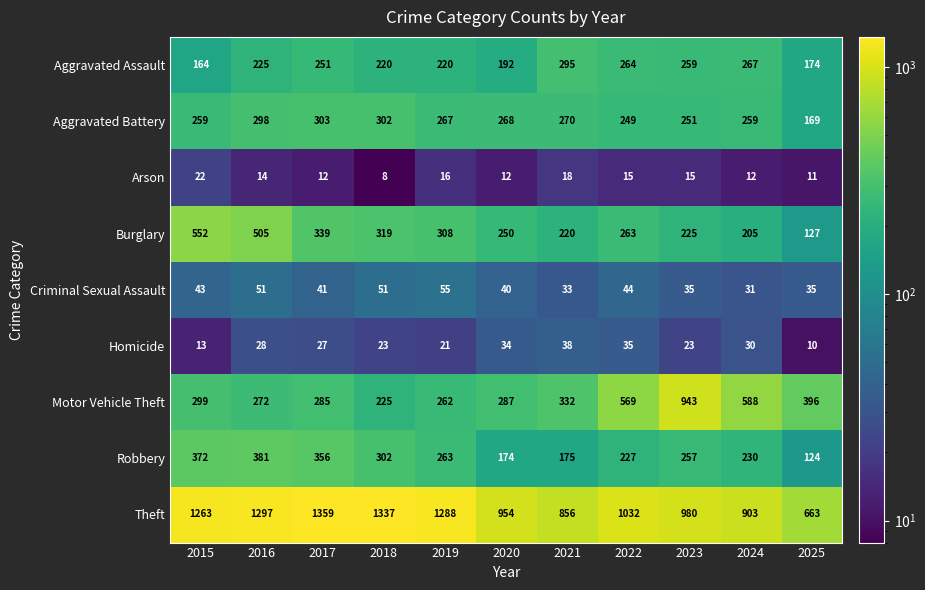

At which label is Aggravated Assault closest to 229?

2016